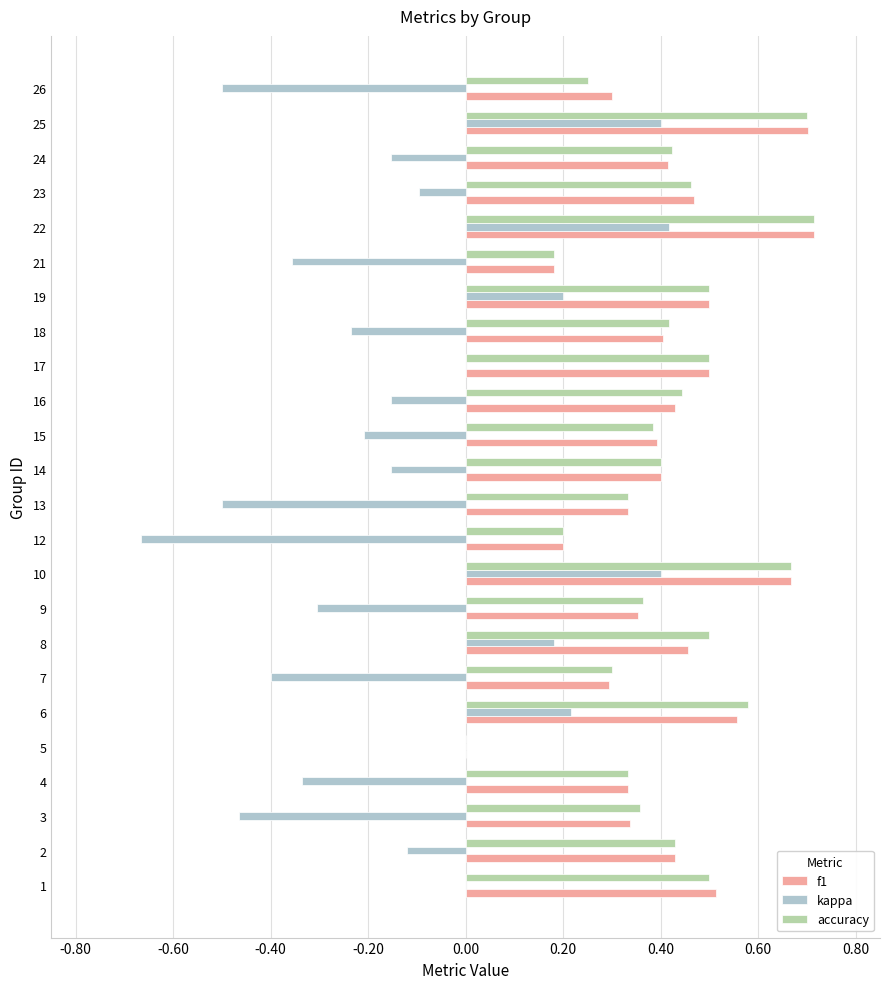

Is the value of kappa at 12 greater than the value of f1 at 22?

No